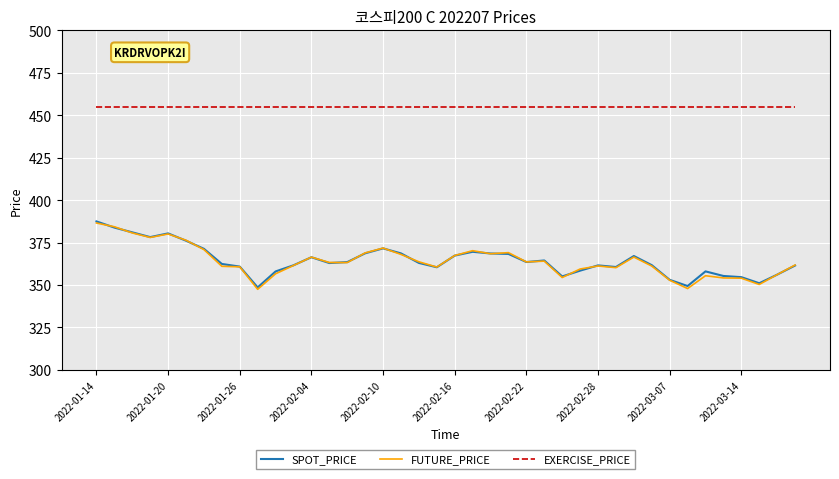

True or false: EXERCISE_PRICE and FUTURE_PRICE cross at least once.

False